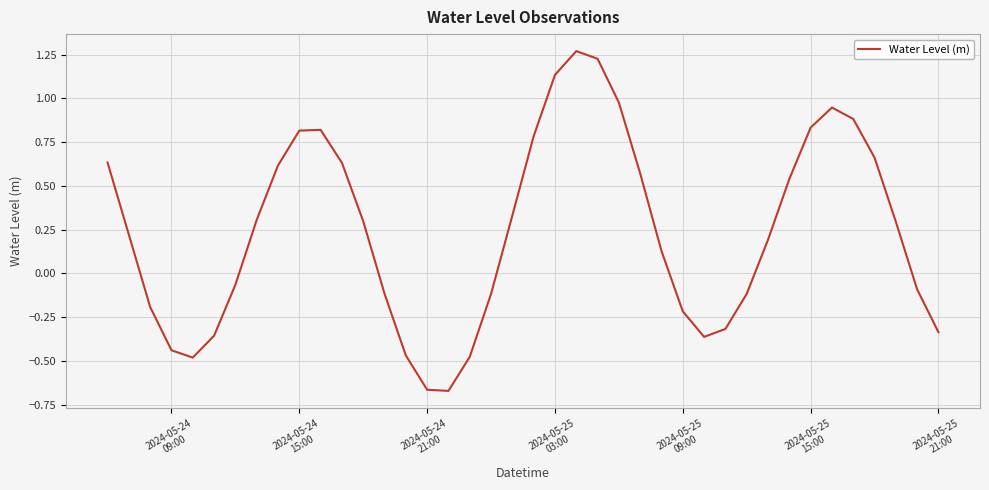

What is the difference between the maximum and minimum values?

1.9